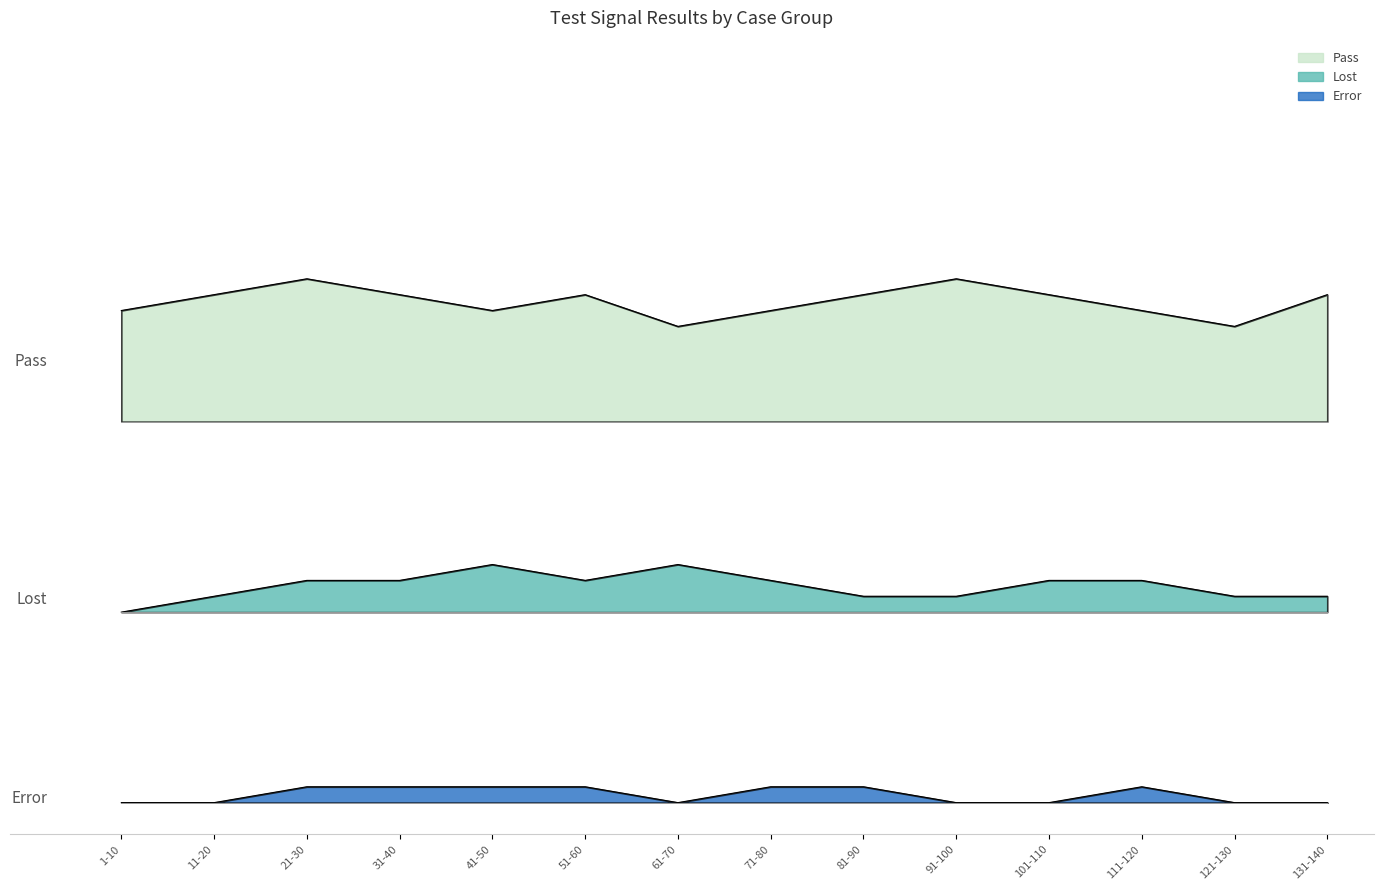

What is the average value of the Pass series?

32